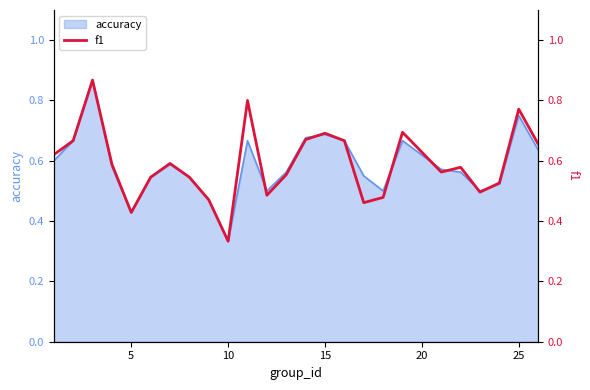

What is the smallest value displayed?

0.3